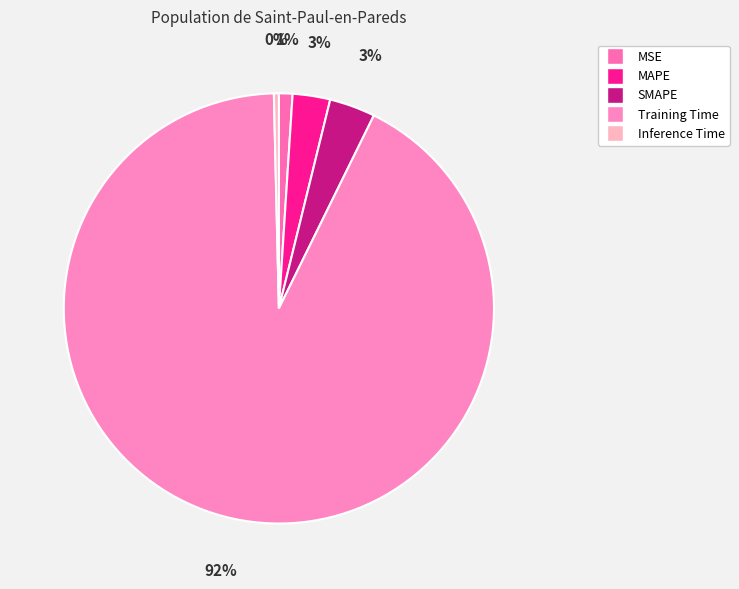

To the nearest percent, what is the difference between the largest and smallest slice percentages?

92%